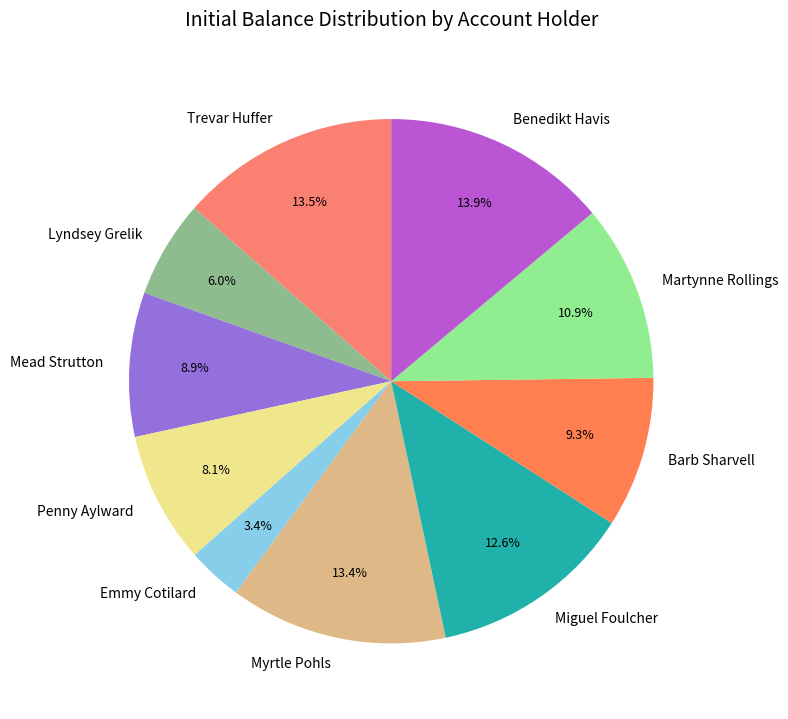

To the nearest percent, what portion does Penny Aylward represent?

8%